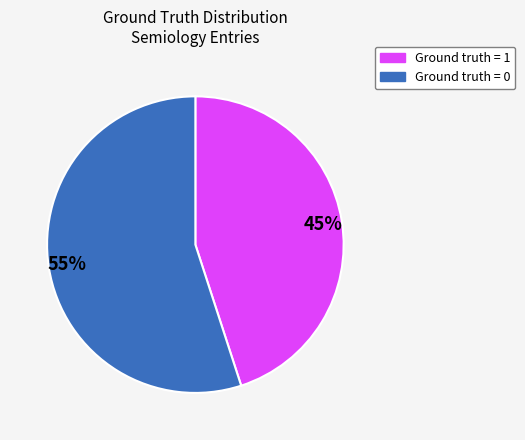

The Ground truth = 1 slice represents 99% of the pie. True or false?

False